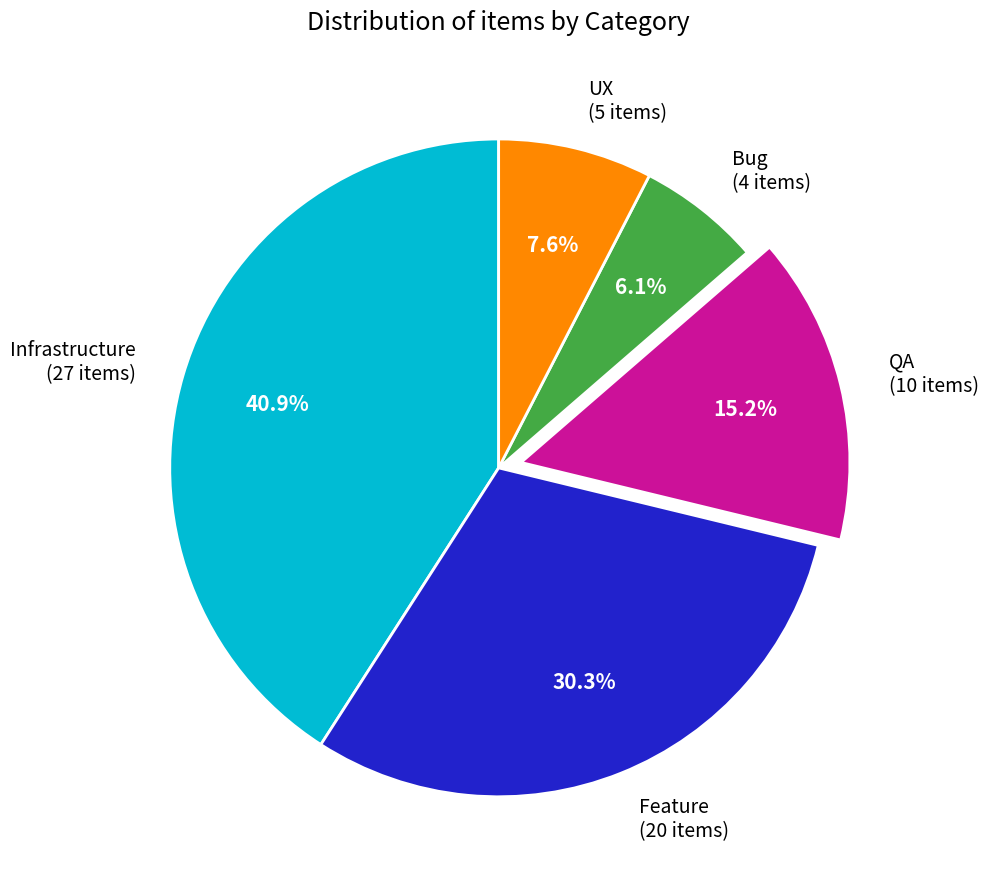

How many segments does this pie chart have?

5